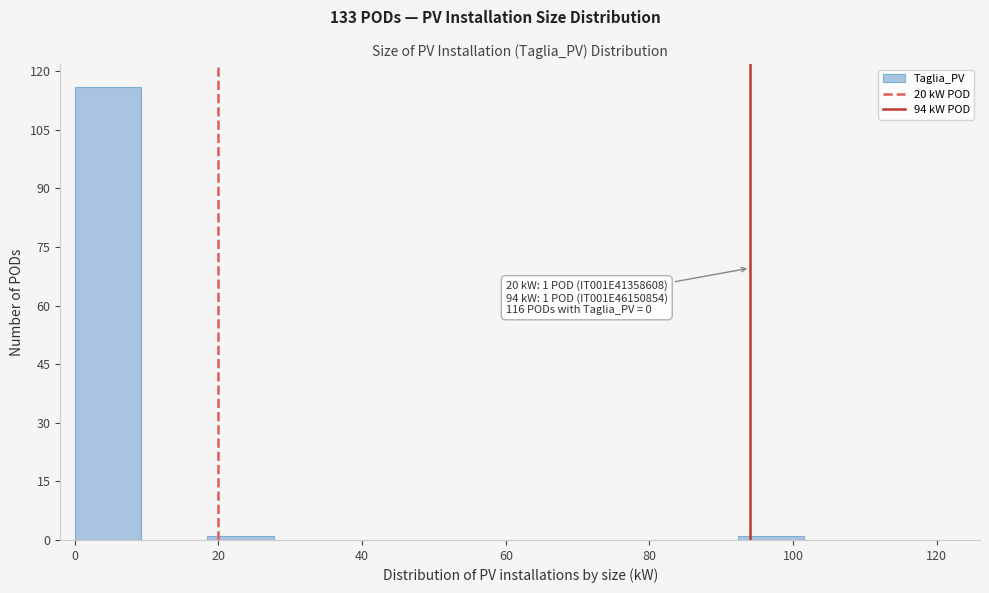

Over which range of the x-axis is the bar tallest?

0 to 10